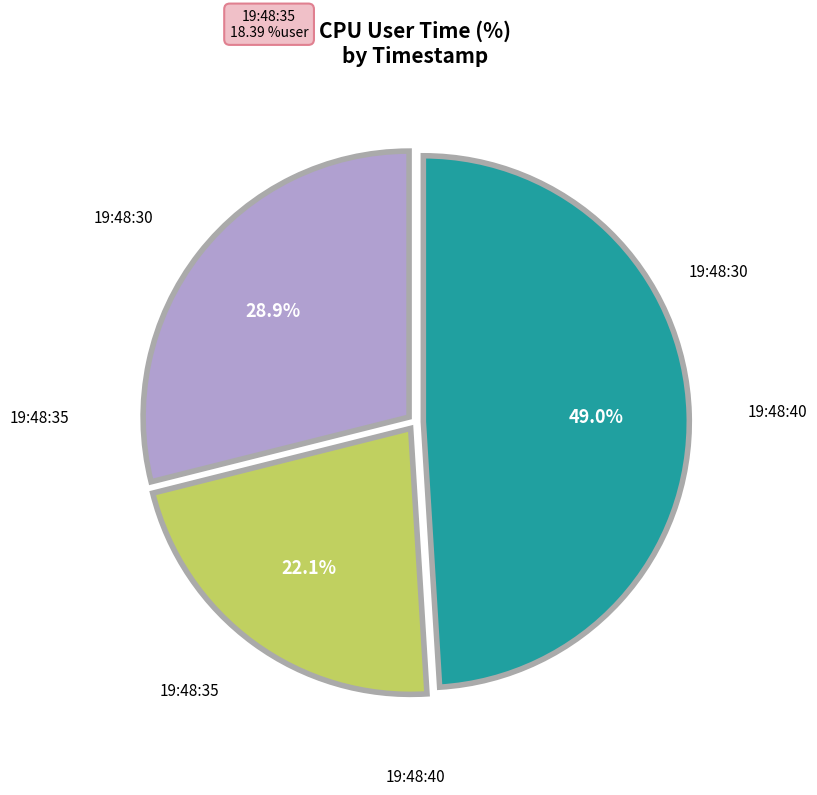

What is the change in value from 19:48:35 to 19:48:40?

+22.5